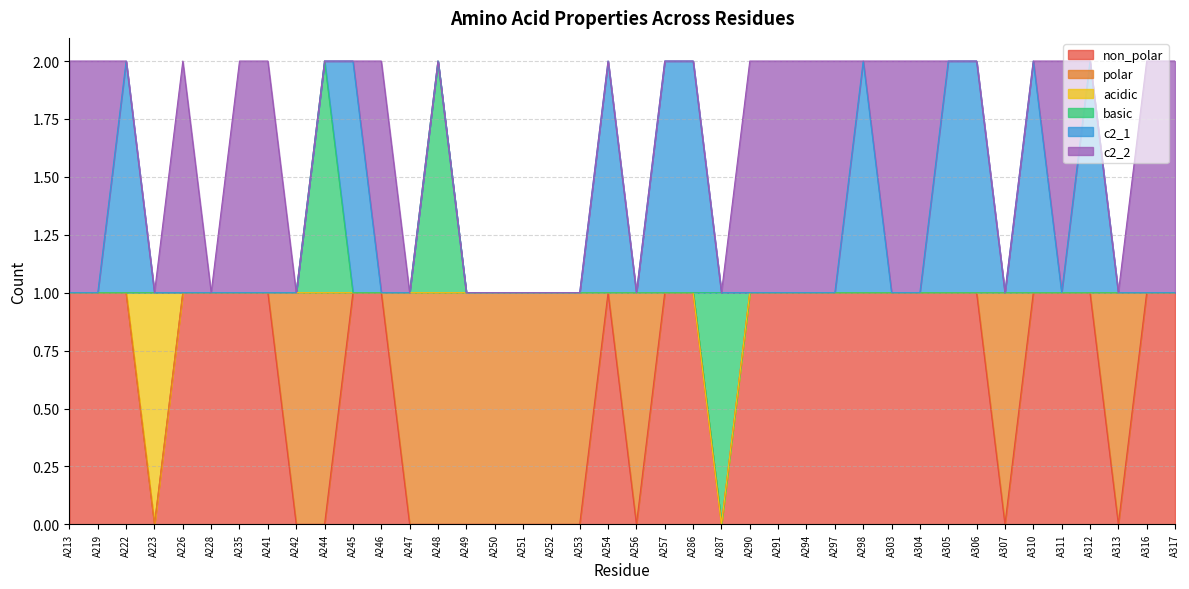

How many non_polar values are between 0 and 1?

40